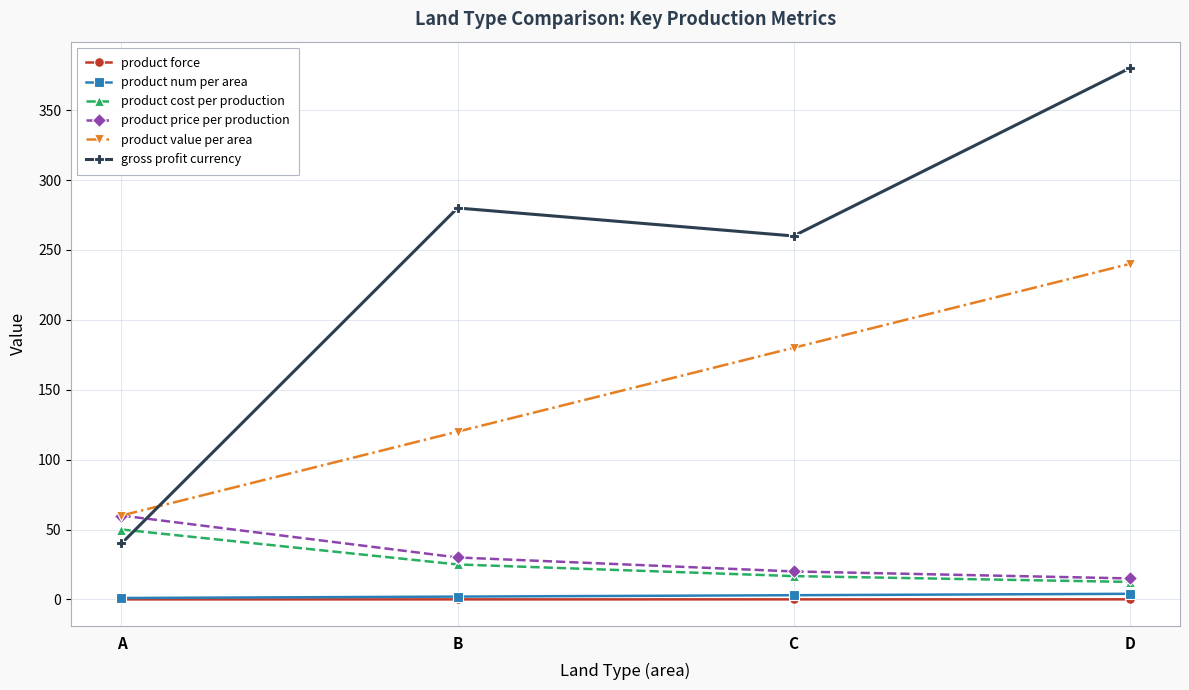

Which category has the highest value across all series?

D